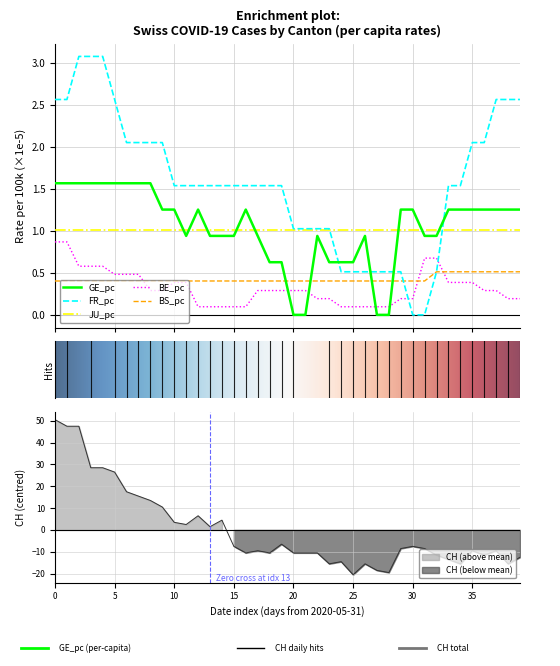

How many negative values does the CH series have?

25